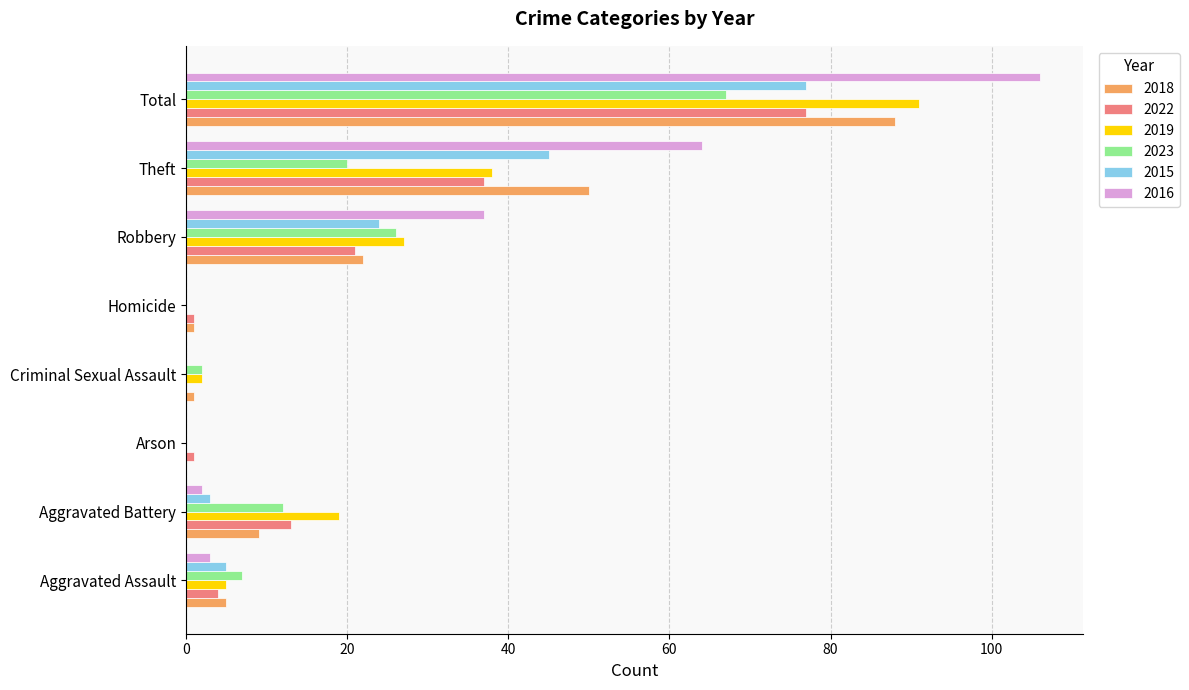

What are all the series names shown in the legend?

2018, 2022, 2019, 2023, 2015, 2016